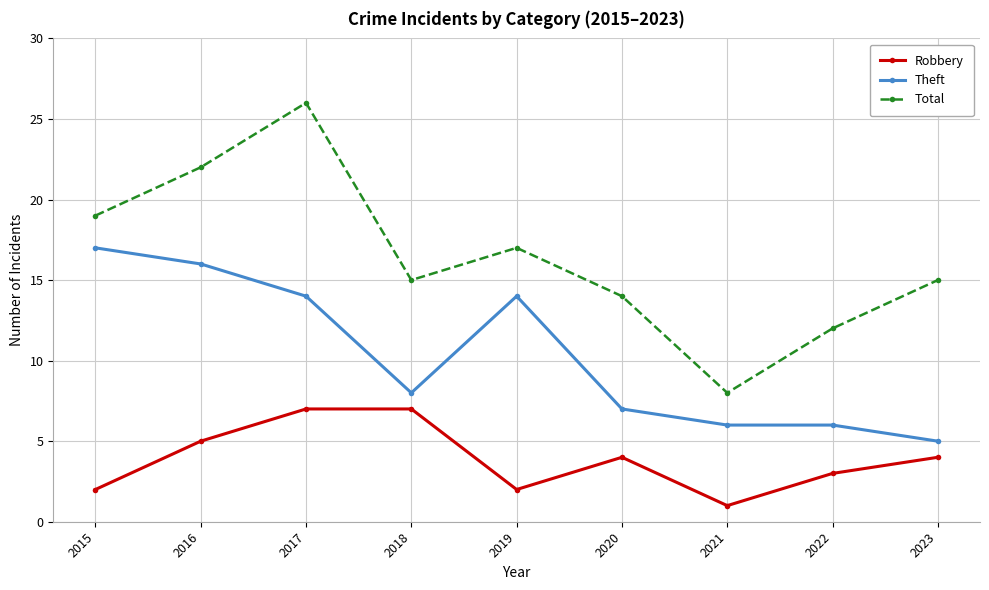

Which label corresponds to the smallest value in the chart?

2021